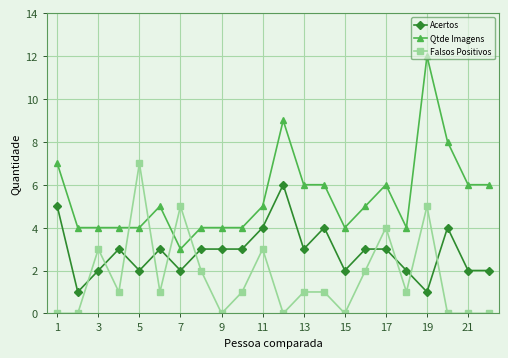

True or false: Falsos Positivos has more than 2 points higher than both neighbors.

True